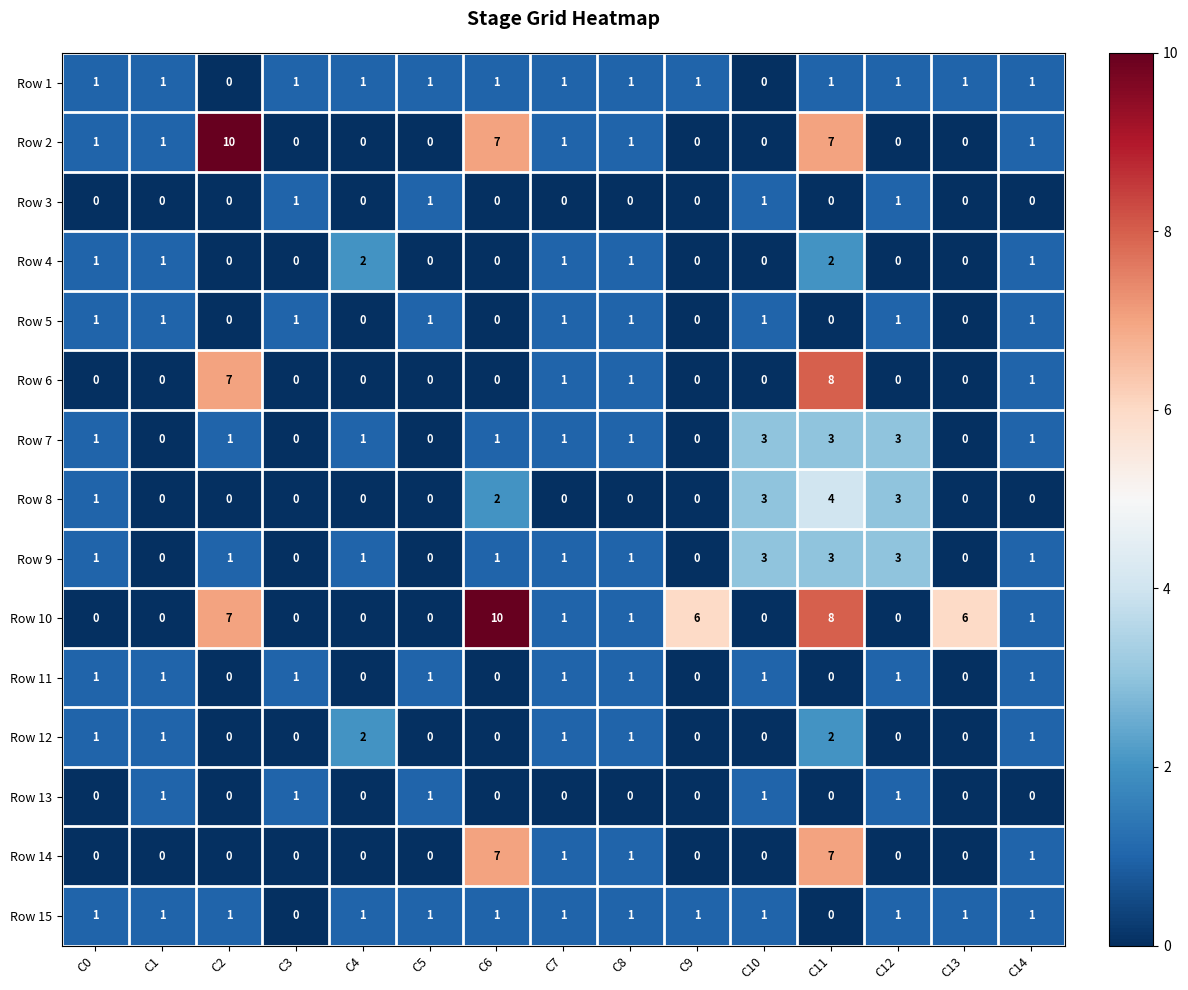

Count the number of data series in this chart.

15